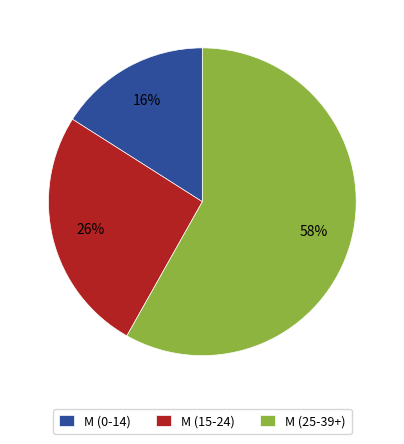

Does any single category account for the majority?

Yes